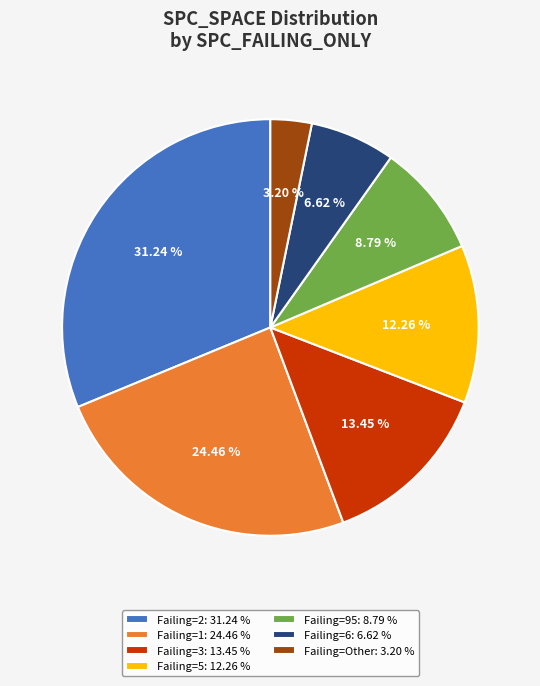

Combined, do Failing=2: 31.24 % and Failing=95: 8.79 % account for over 50%?

No